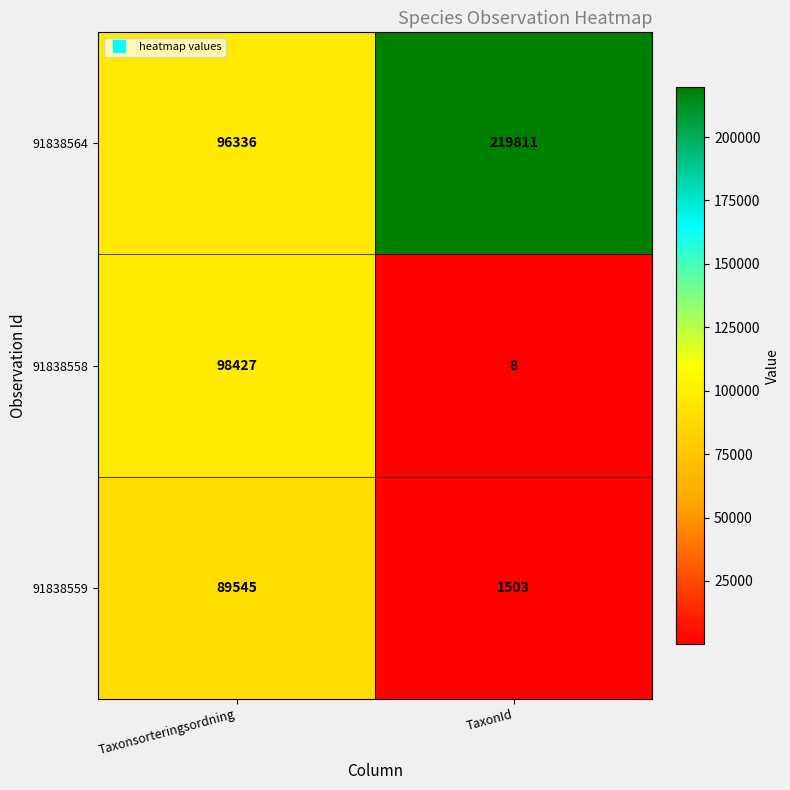

At how many categories does at least one series exceed 65514?

2